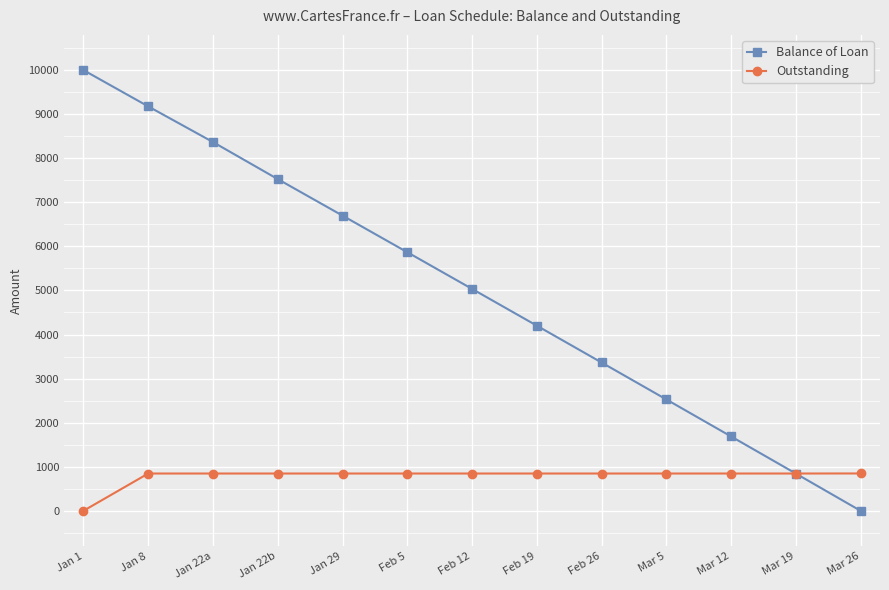

What position from the right is Jan 8?

12